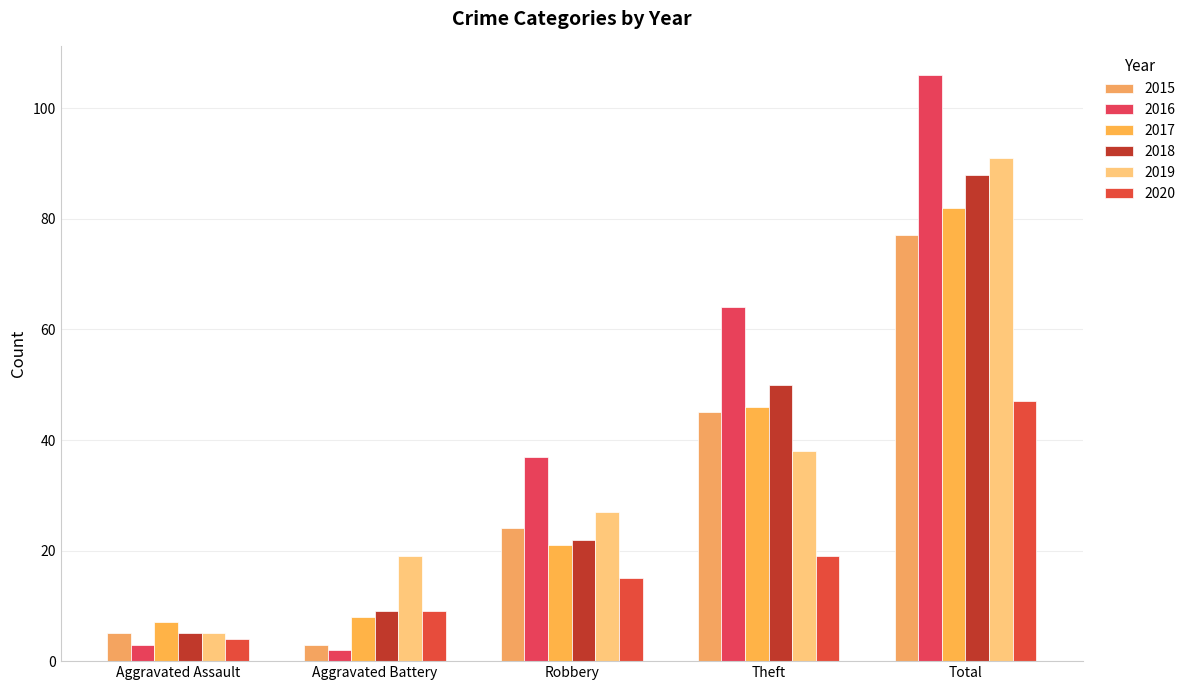

What is the smallest value displayed?

2